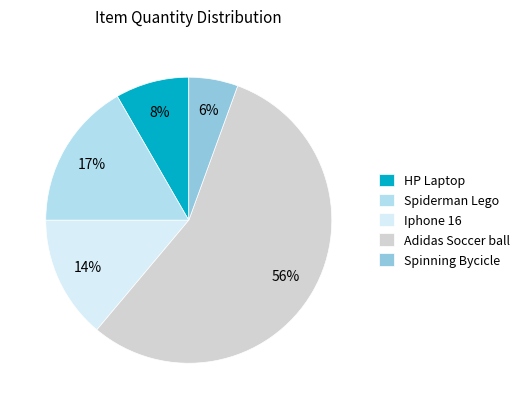

Which slice is the smallest?

Spinning Bycicle